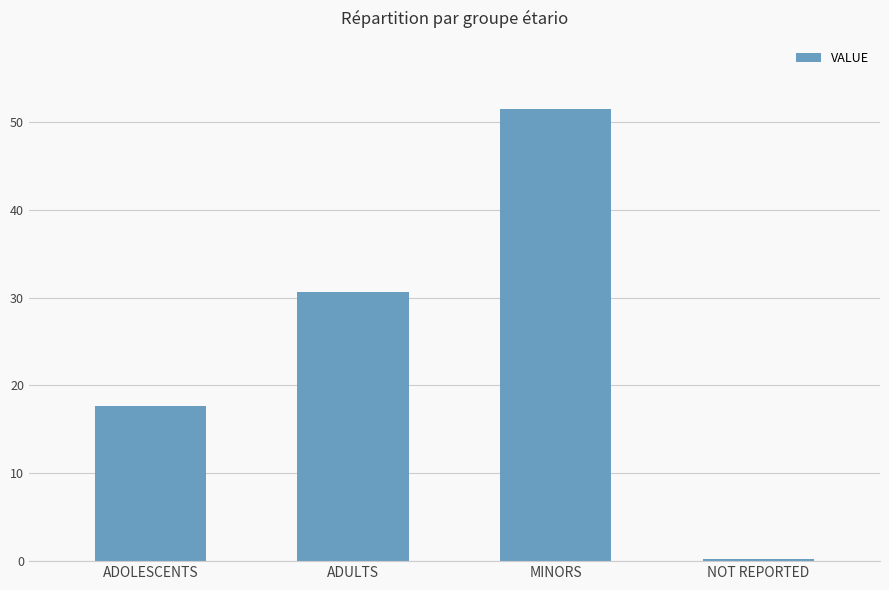

Reading left to right, what are all the values shown in this chart?

17.6	30.6	51.5	0.2